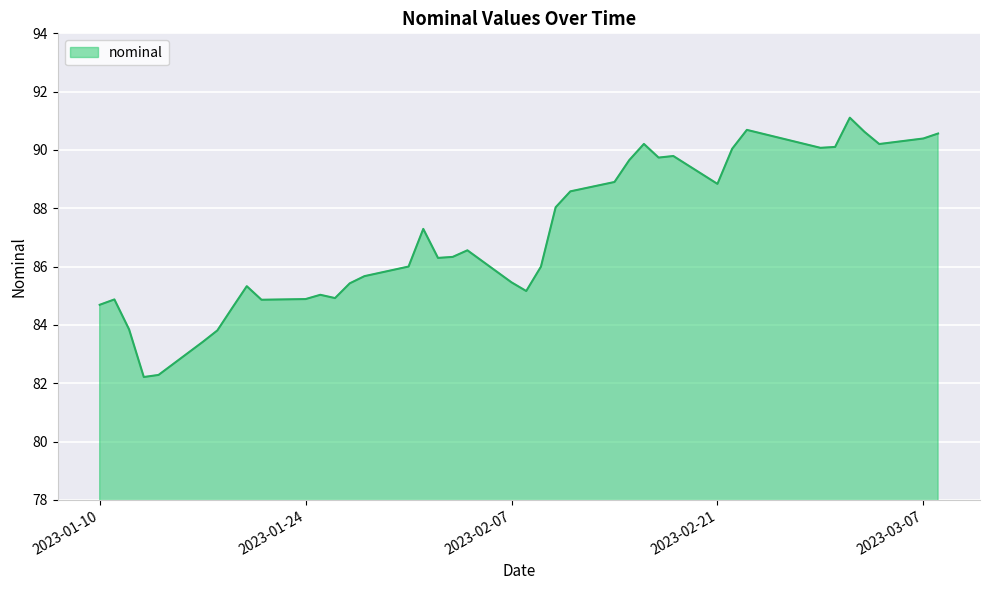

What is the difference between the maximum and minimum values?

8.9